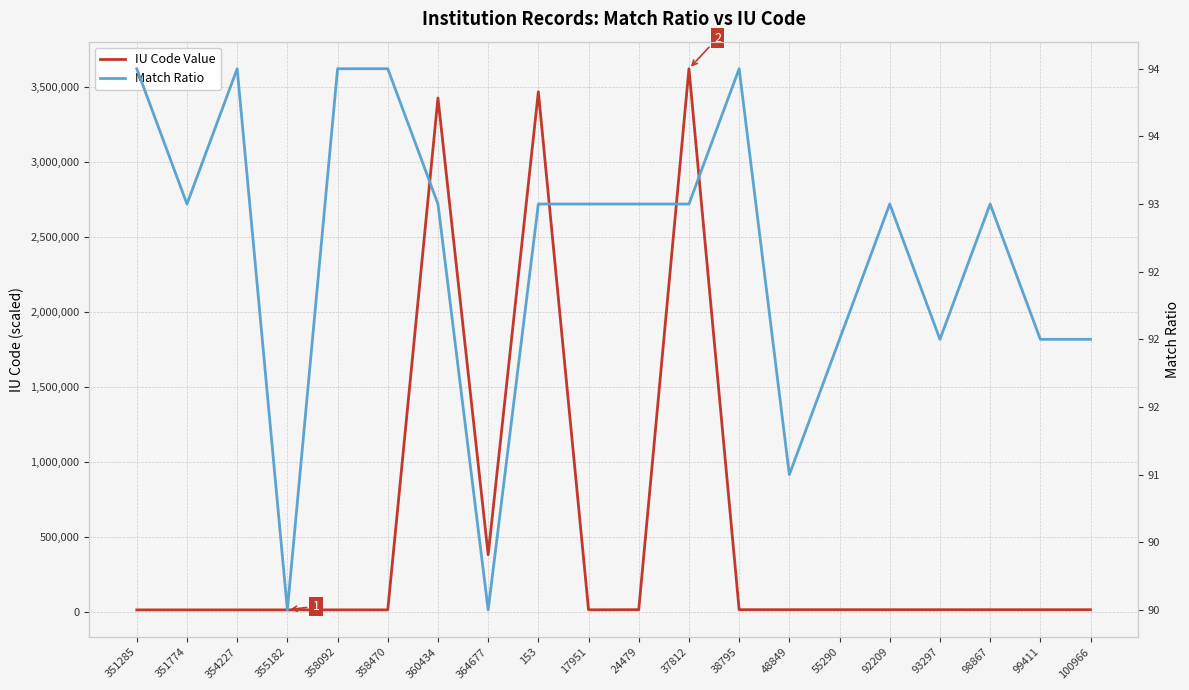

True or false: IU Code Value and Match Ratio cross at least once.

False